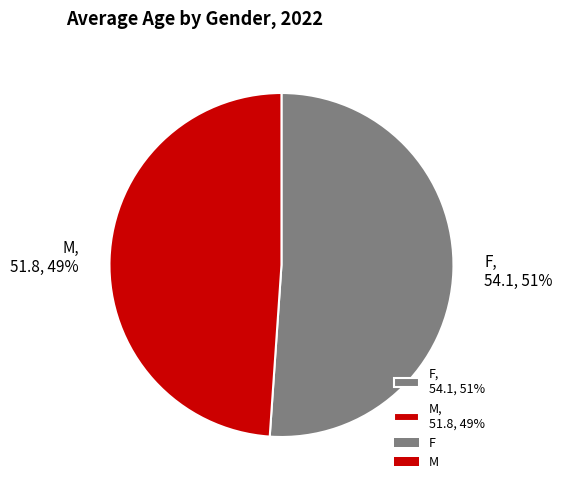

The F slice represents 60% of the pie. True or false?

False